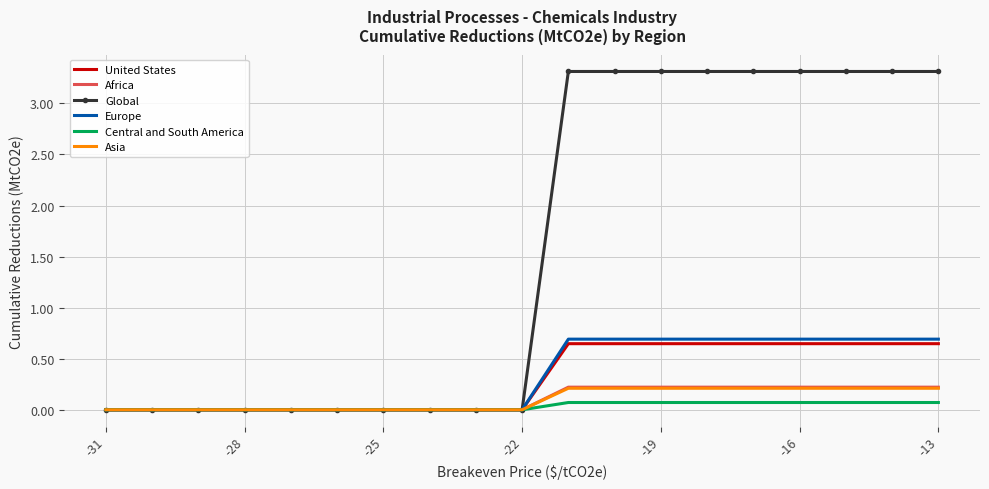

Which series has the largest total across all categories?

Global